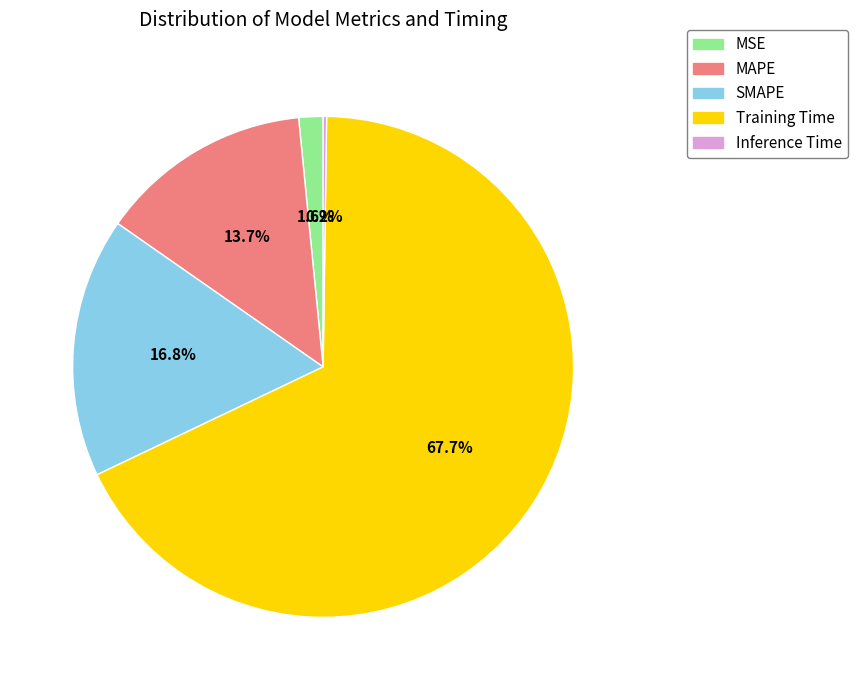

What percentage is NOT represented by MSE?

98.4%